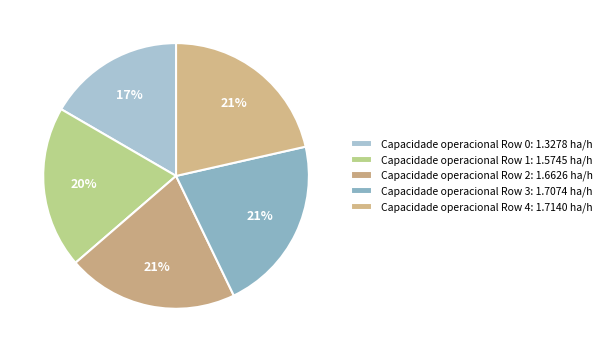

How many segments does this pie chart have?

5